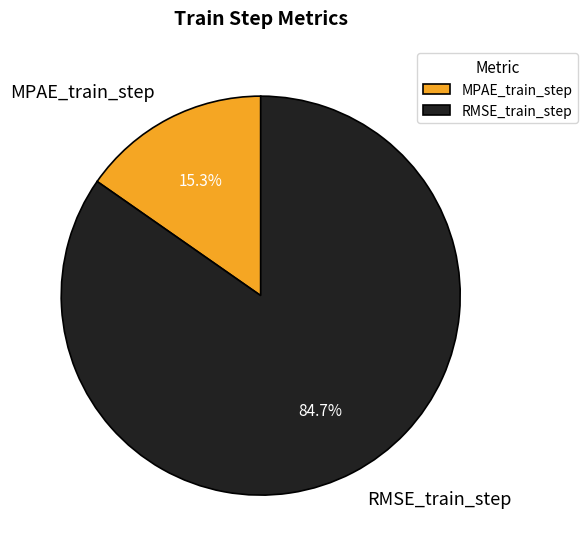

Which slice is the smallest?

MPAE_train_step